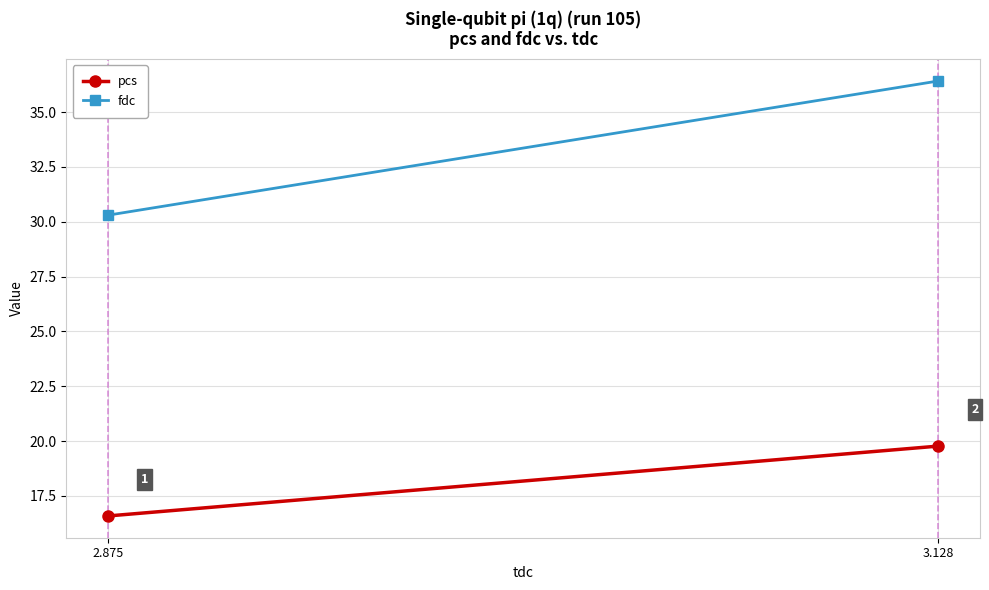

Reading right to left, transcribe all the data shown in this chart.

pcs: 3.128=19.8	2.875=16.6
fdc: 3.128=36.4	2.875=30.3